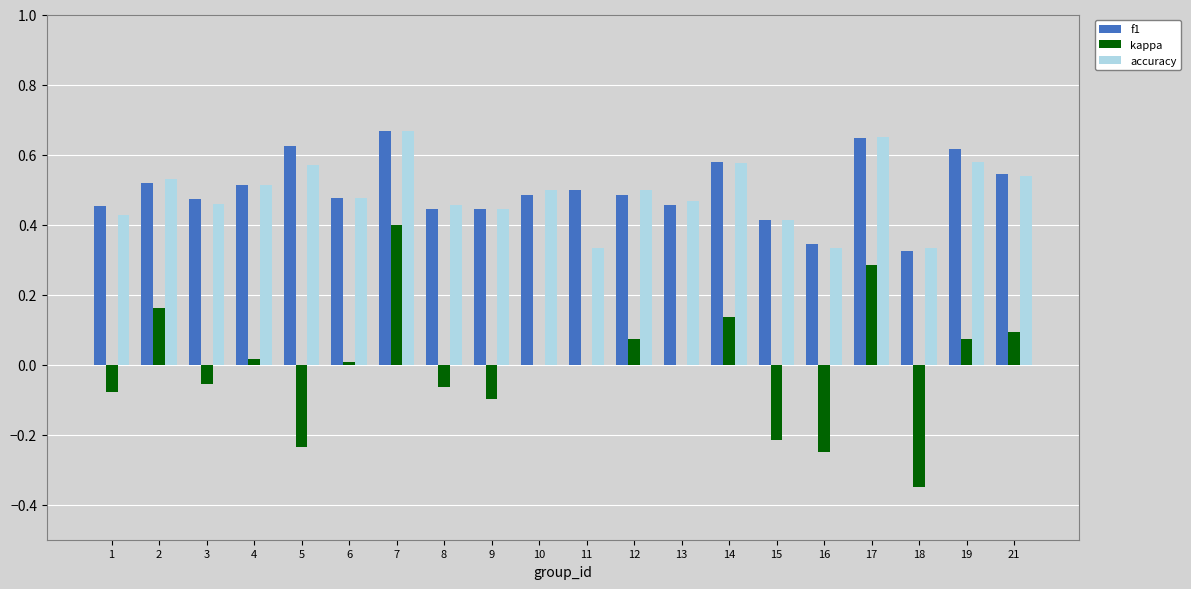

The kappa series shows 0.0 at 11. True or false?

True